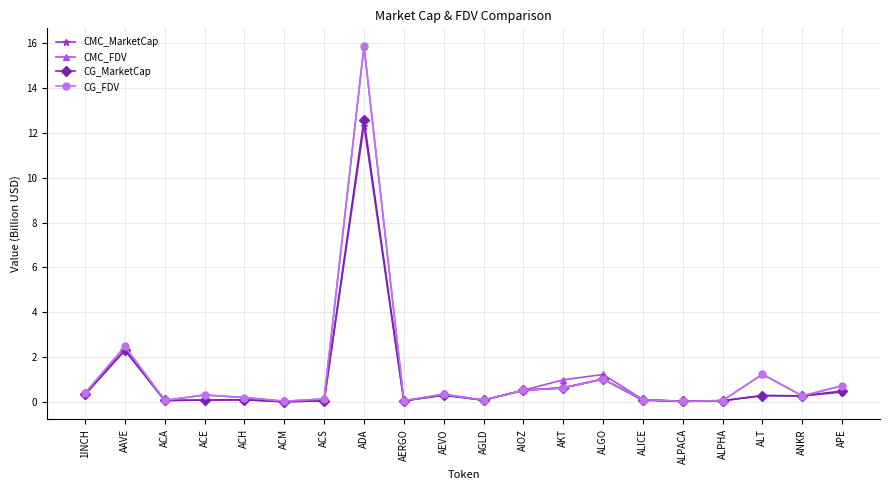

At which category does CMC_FDV reach its first local peak?

AAVE